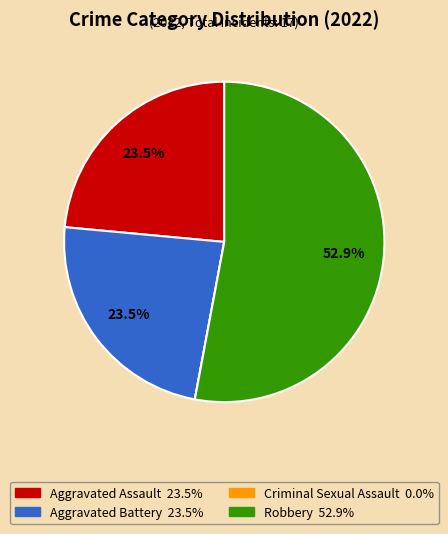

Which slice is the largest?

Robbery